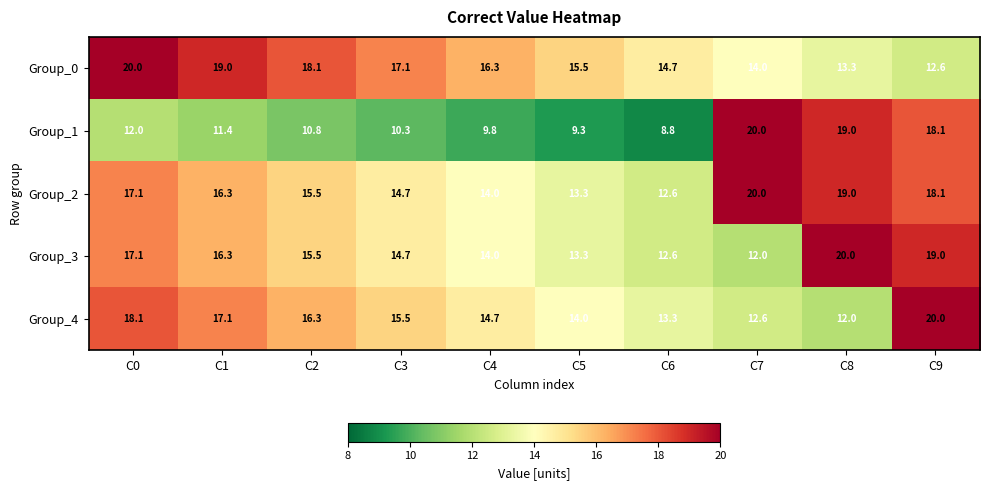

At how many categories does at least one series exceed 10?

10